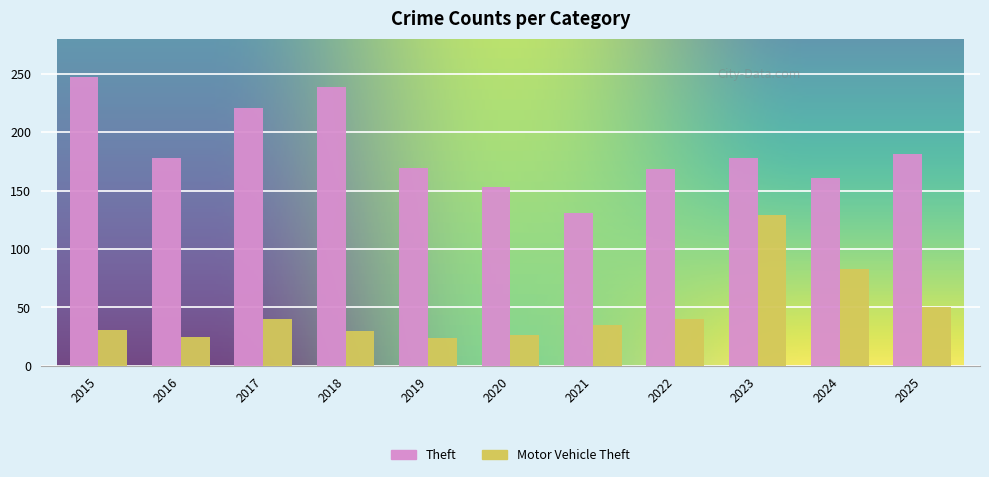

What are all the series names shown in the legend?

Theft, Motor Vehicle Theft